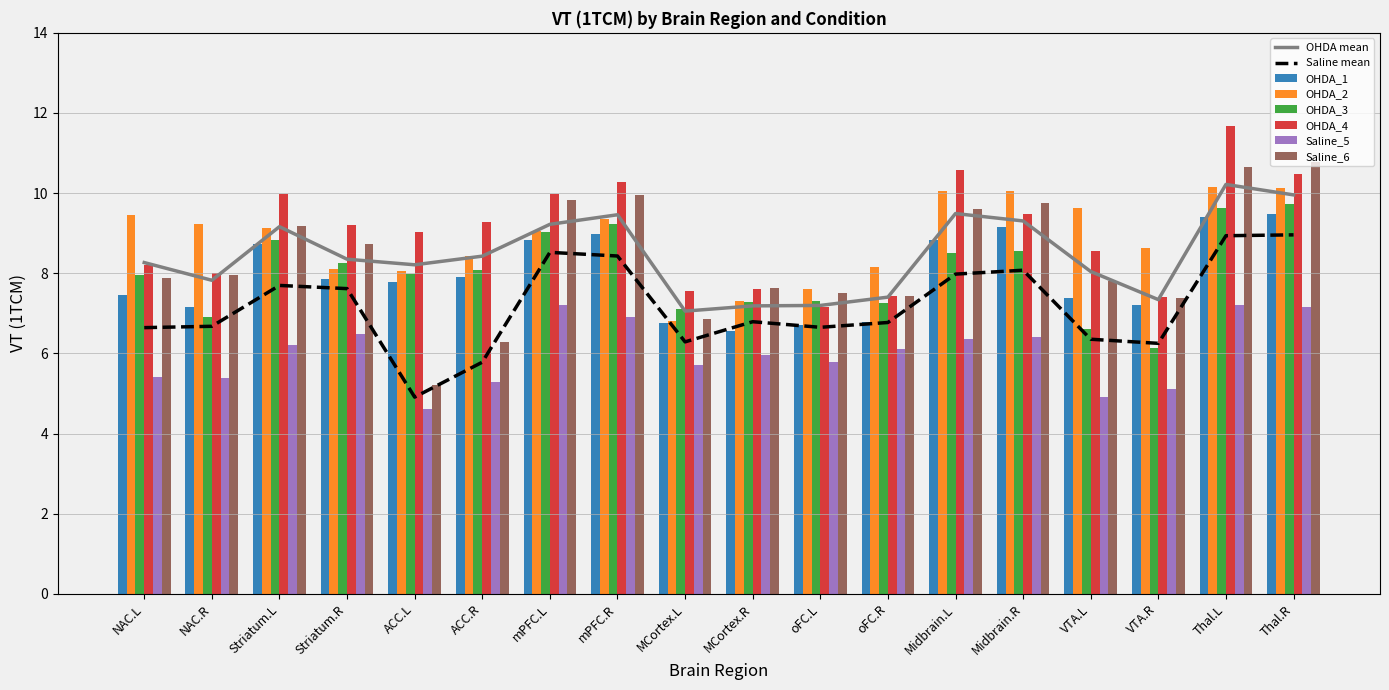

What position from the left is oFC.R?

12